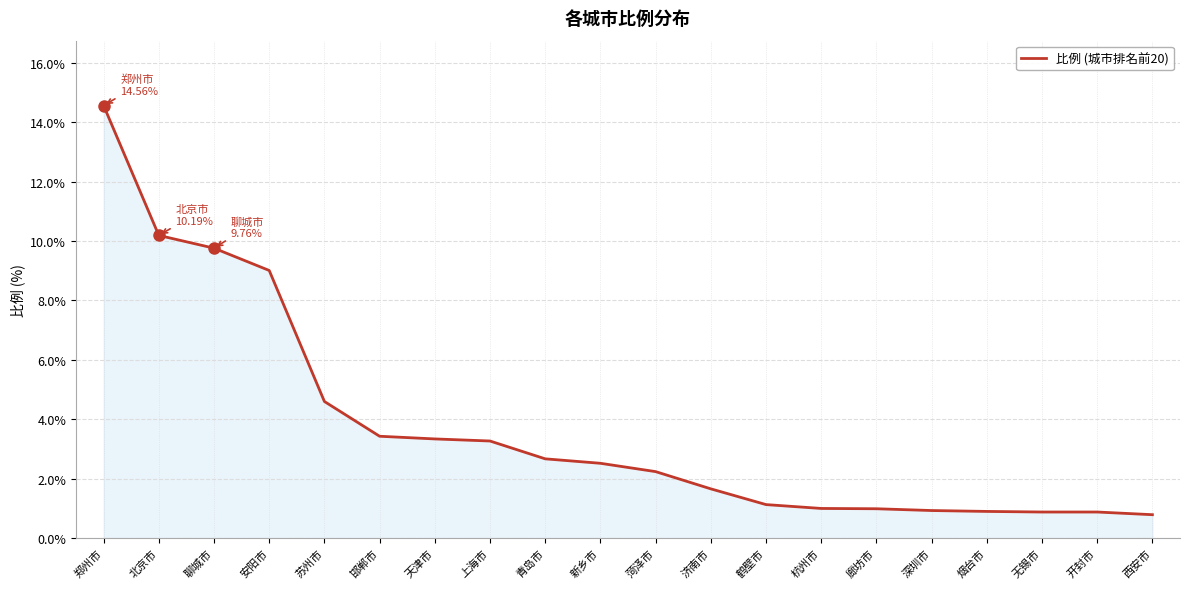

What is the change in value from 上海市 to 菏泽市?

-1.0